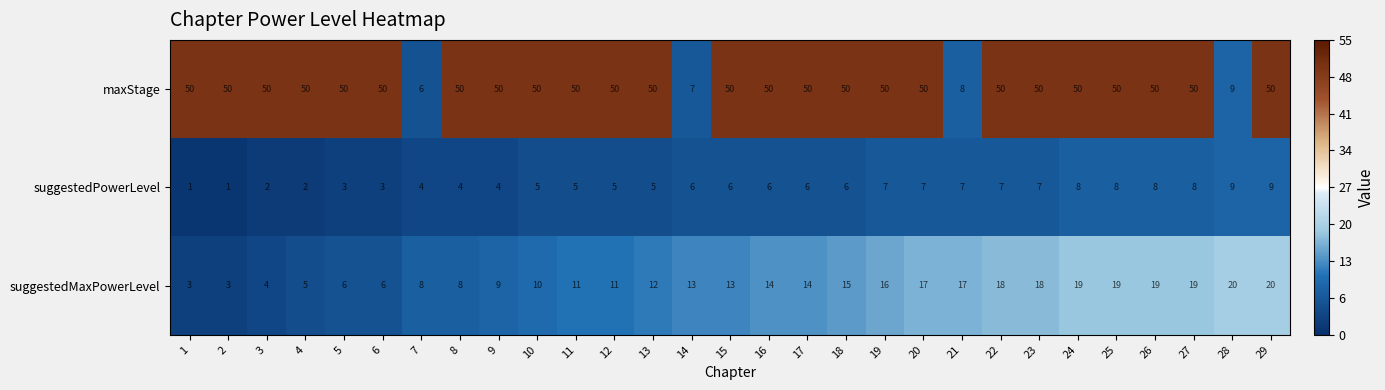

What is the greatest value displayed?

50